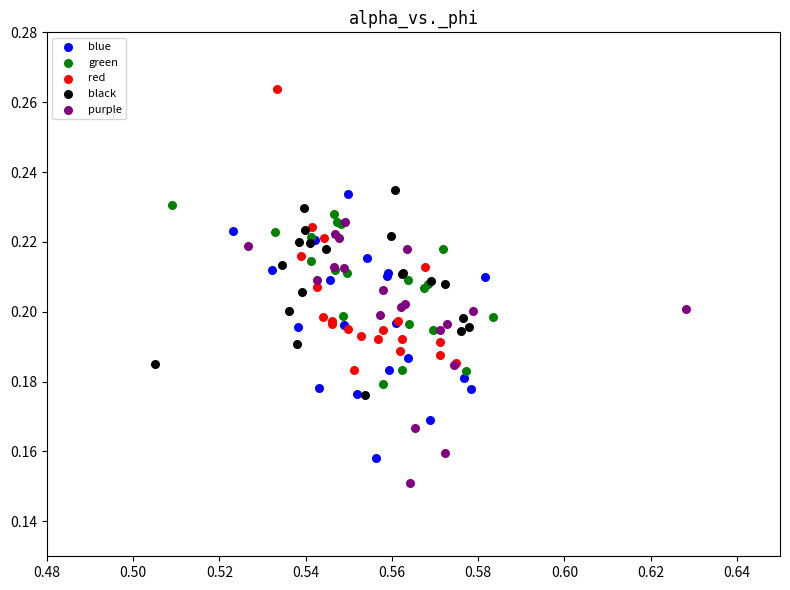

Which series reaches the minimum Y coordinate?

purple